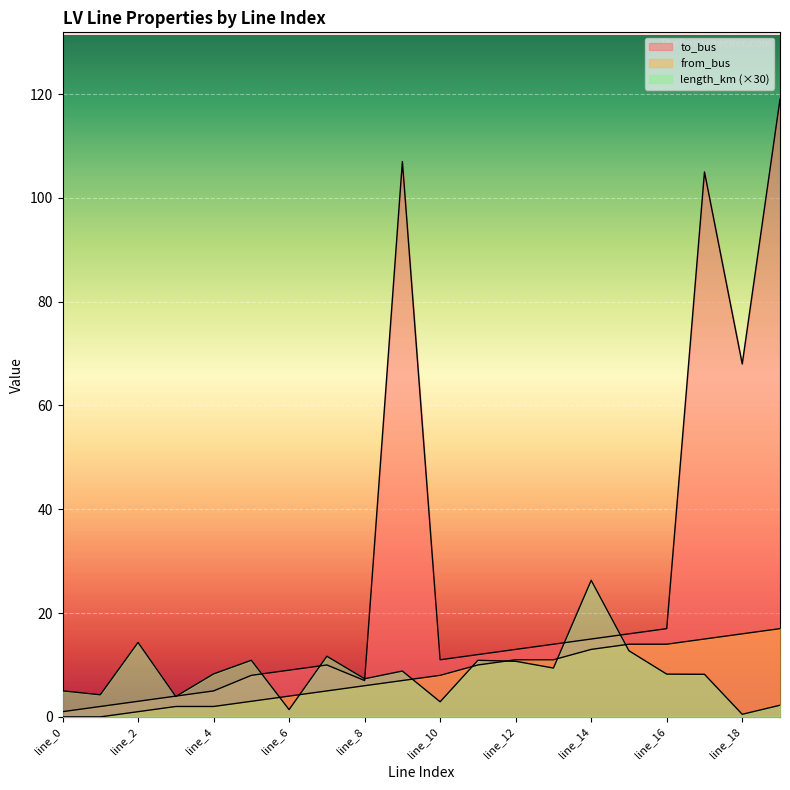

What is the total value across all series at line_4?

15.3